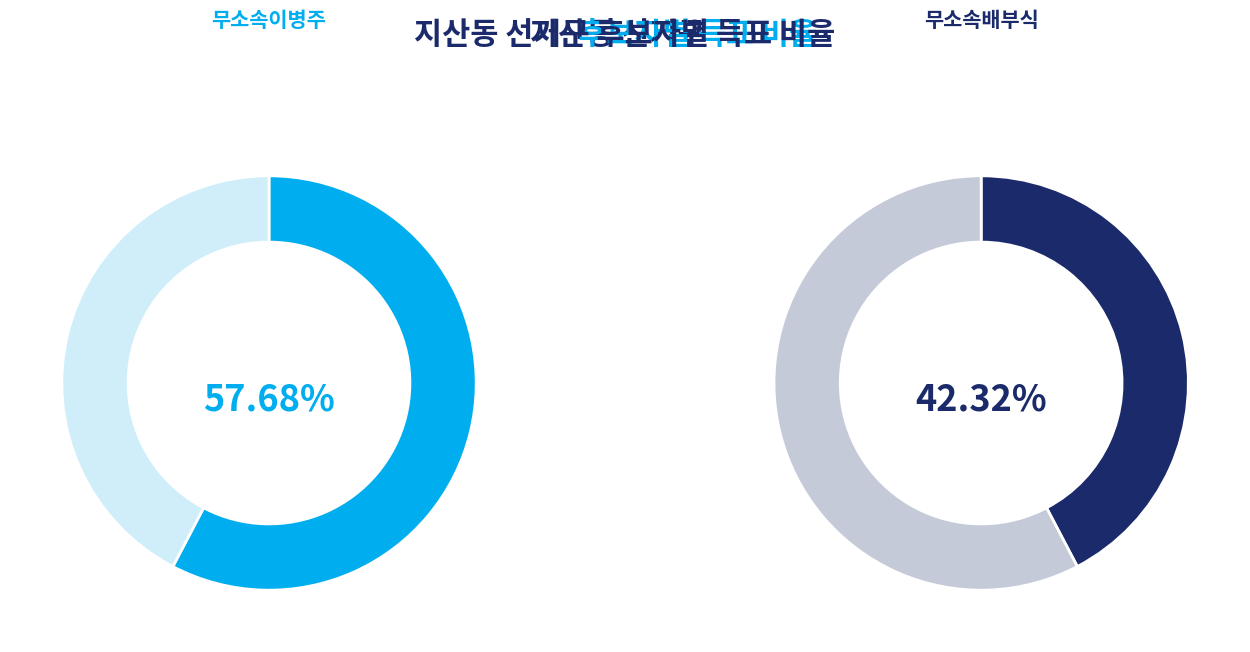

Which category accounts for the majority?

무소속이병주